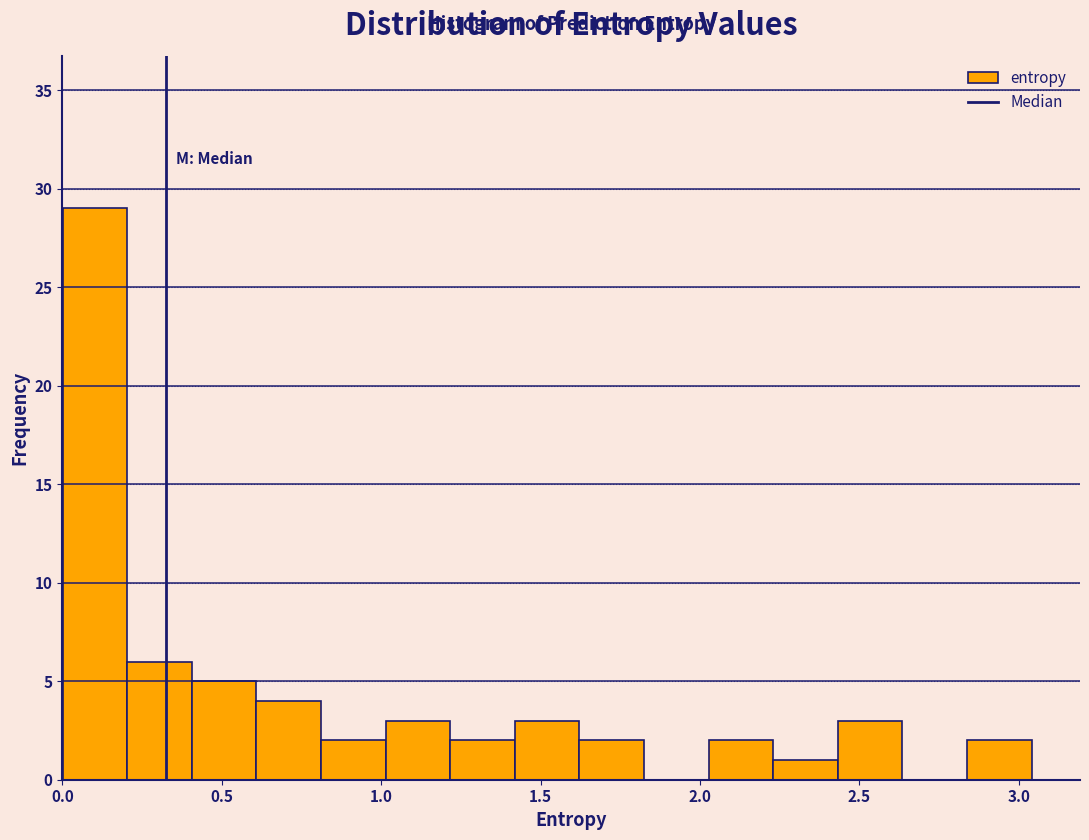

Over which range of the x-axis is the bar tallest?

0.00 to 0.20